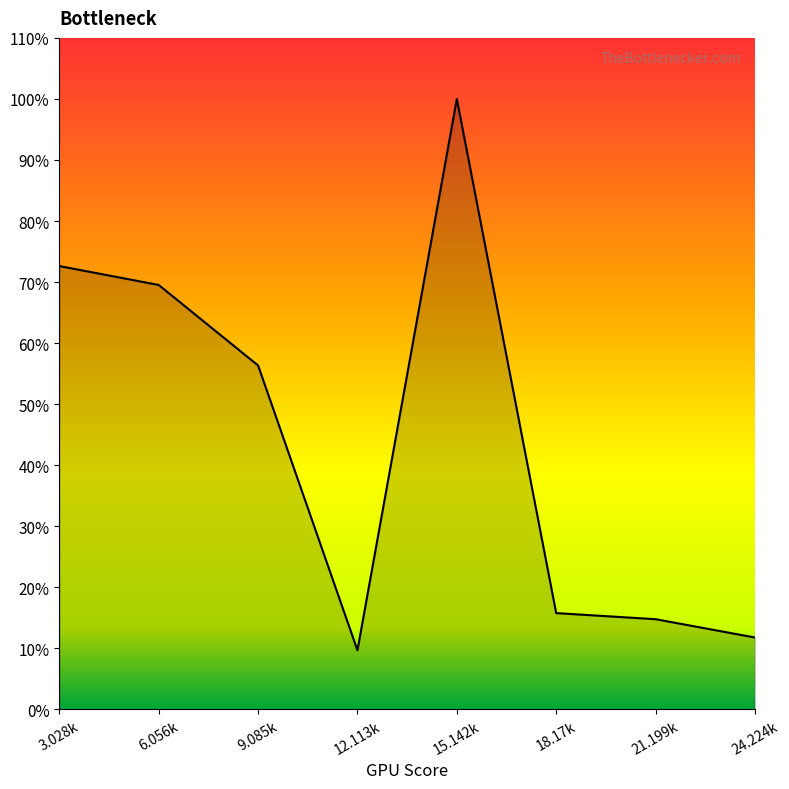

True or false: there are more than 2 points higher than both neighbors.

False